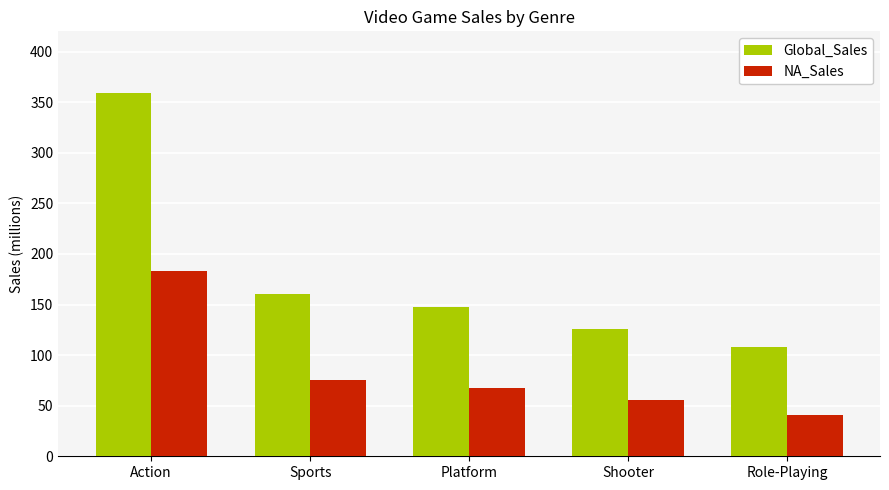

What is the difference between the second highest and second lowest values in the Global_Sales series?

34.9